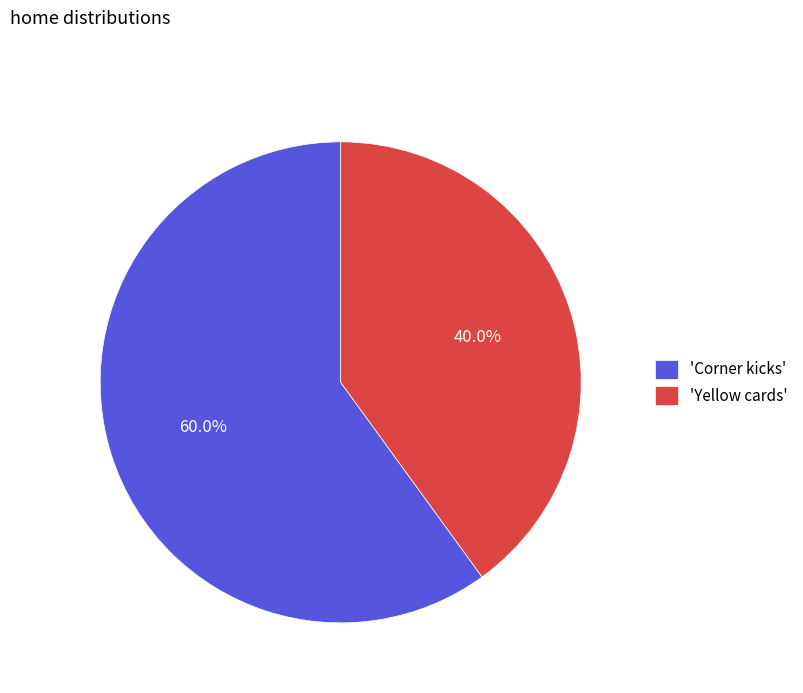

Does any single category account for the majority?

Yes